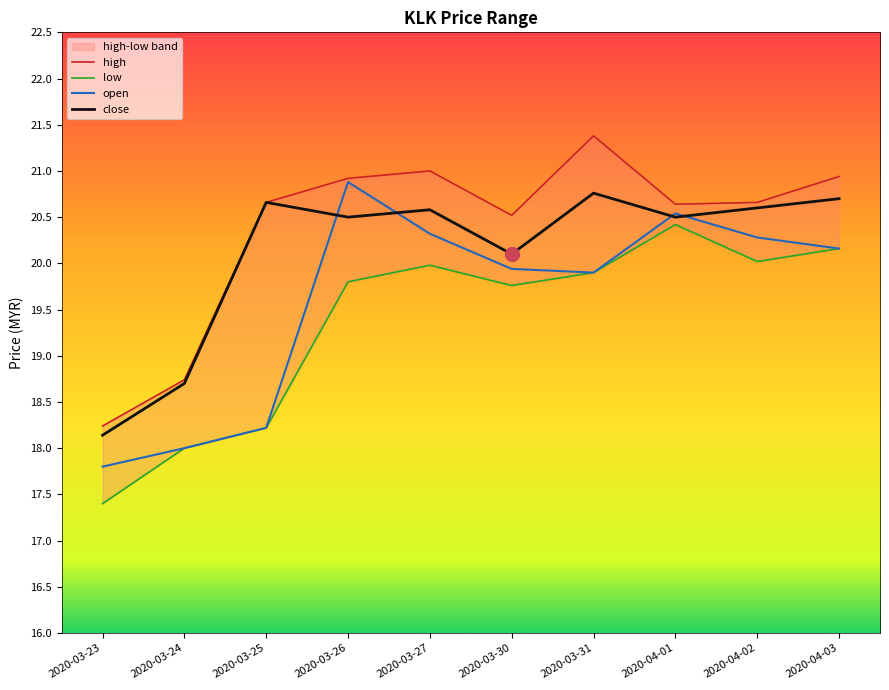

What are all the series names shown in the legend?

open, high, low, close